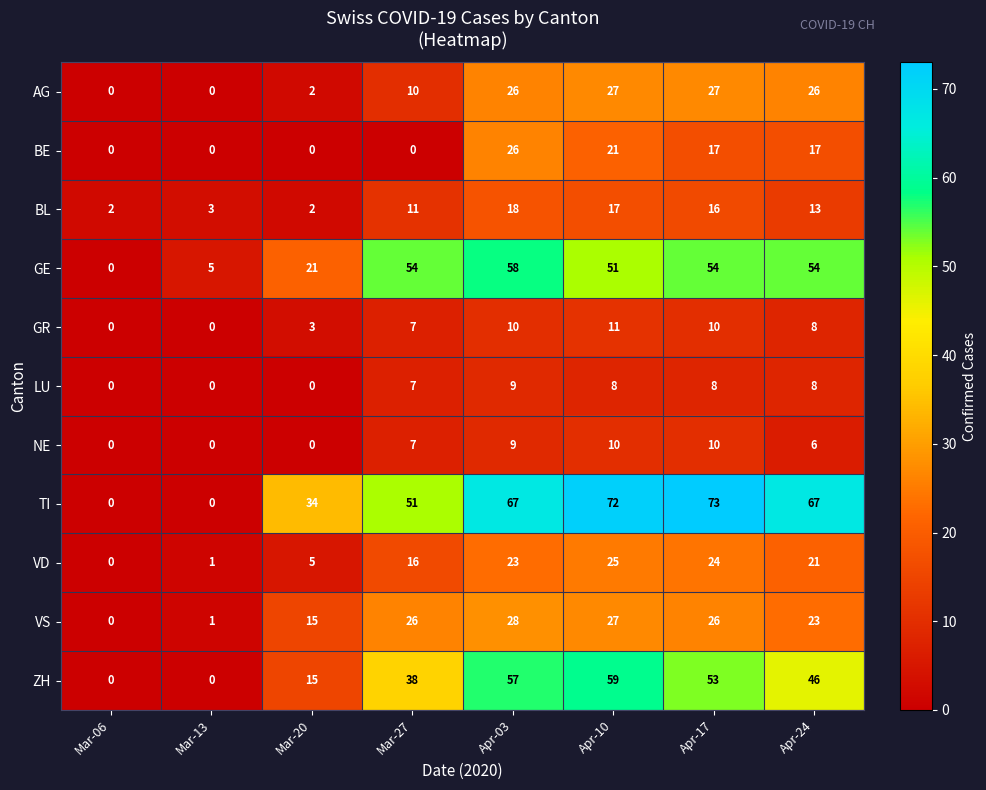

At which category is the sum across all series the highest?

Apr-03